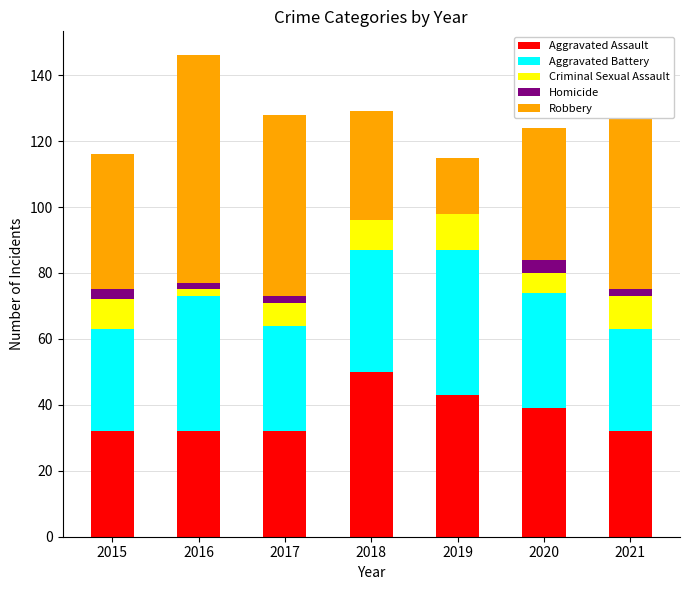

What is the sum of the Aggravated Assault values at 2020 and 2018?

89